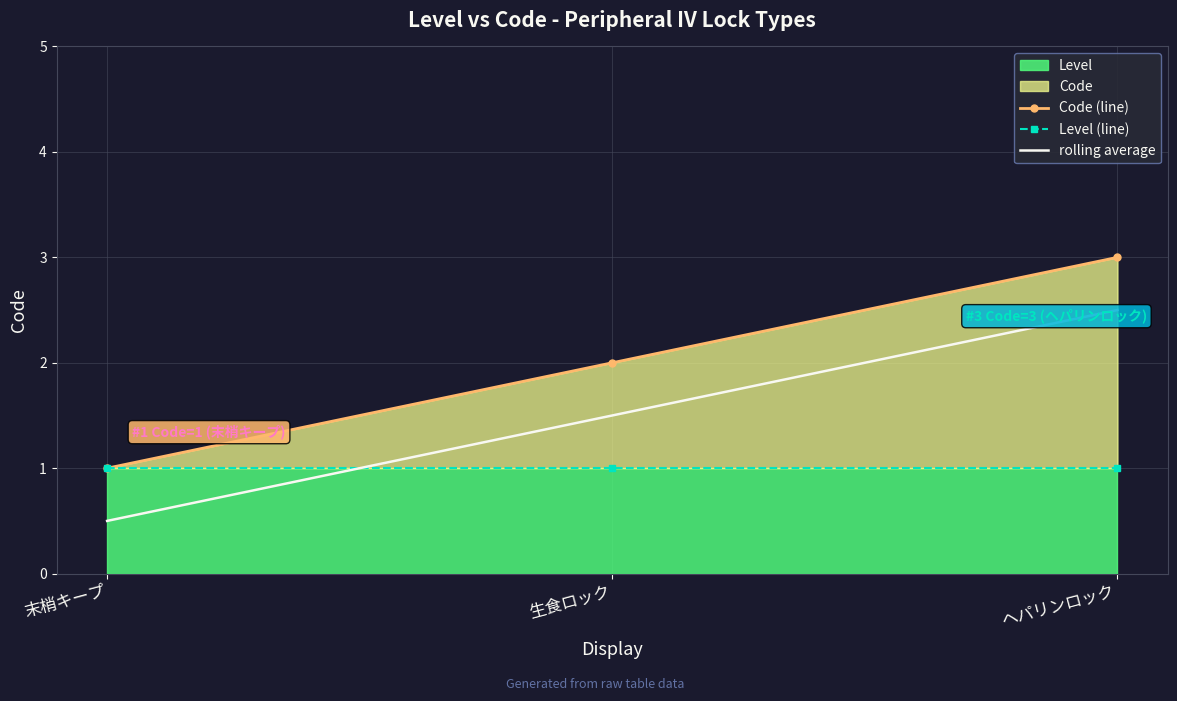

What is the minimum value shown in the chart?

0.5